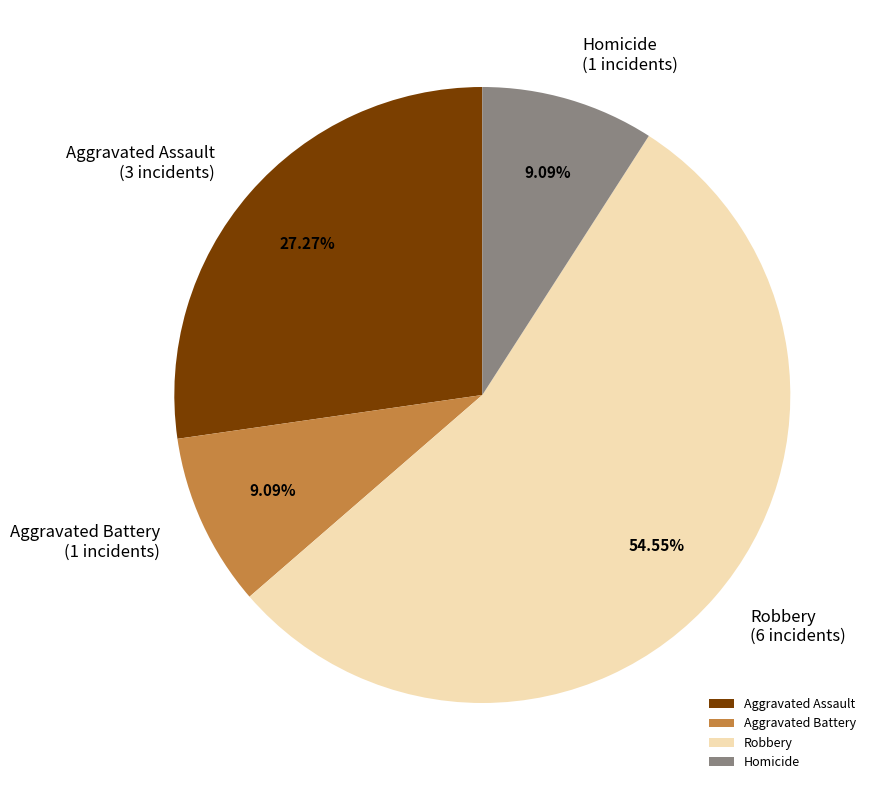

What portion of the pie excludes Aggravated Assault?

72.7%